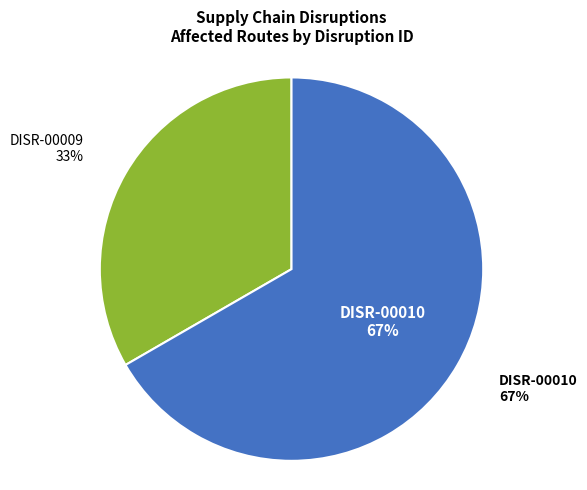

What is the change in value from DISR-00009 to DISR-00010?

+3